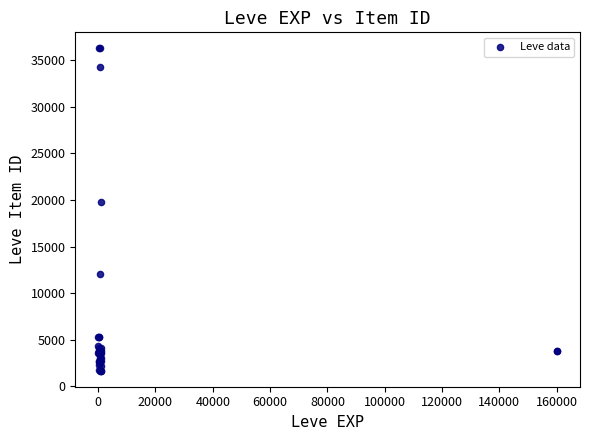

What Y value in the scatter plot is closest to 18967?

19744